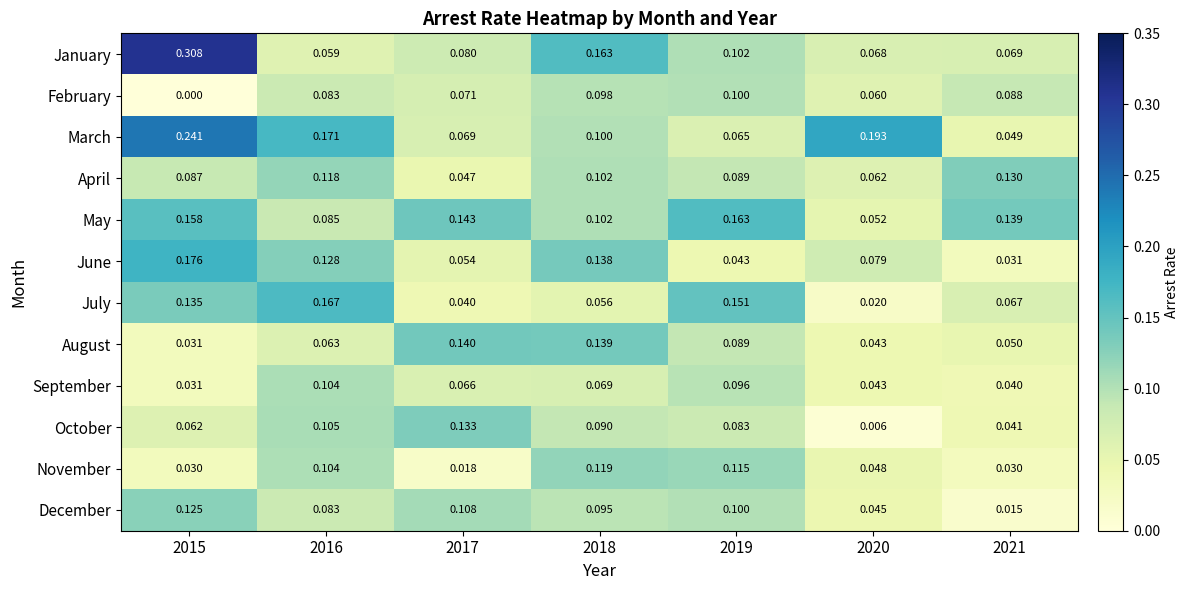

Which series has the largest range (max minus min)?

January